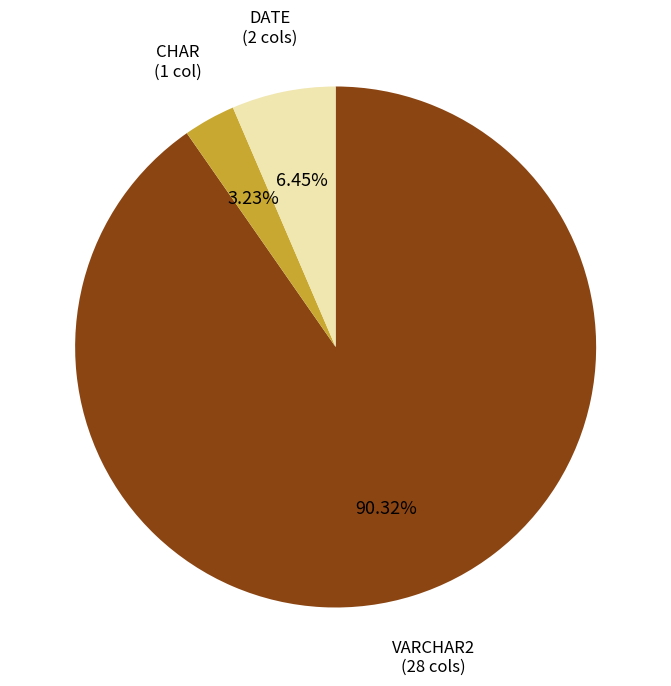

Between DATE (2 cols) and CHAR (1 col), which is larger?

DATE (2 cols)